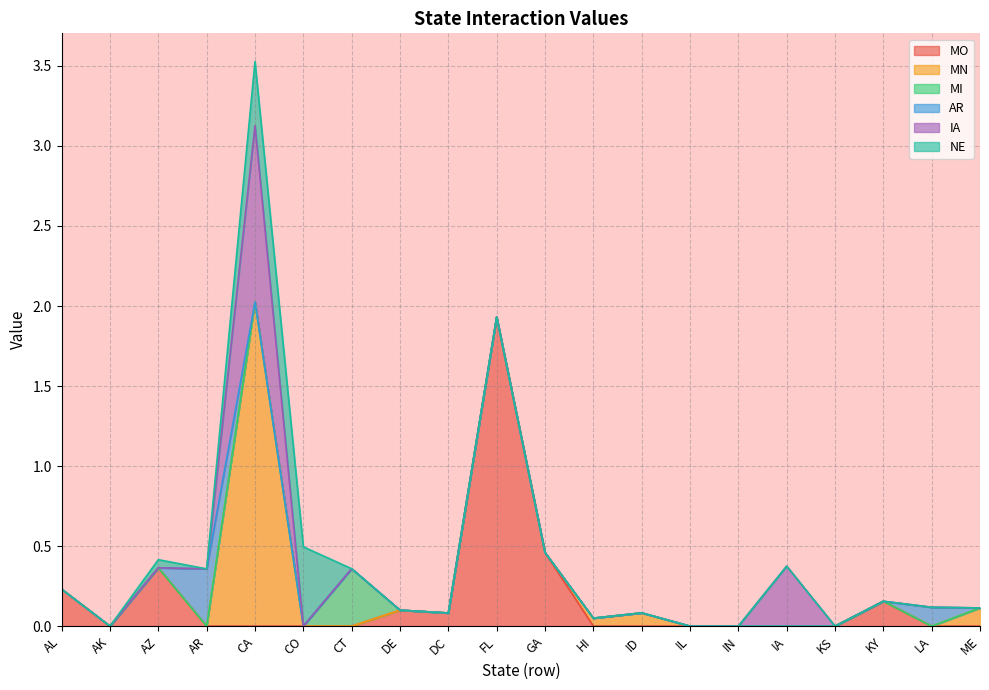

Which series has the widest spread of values?

MN